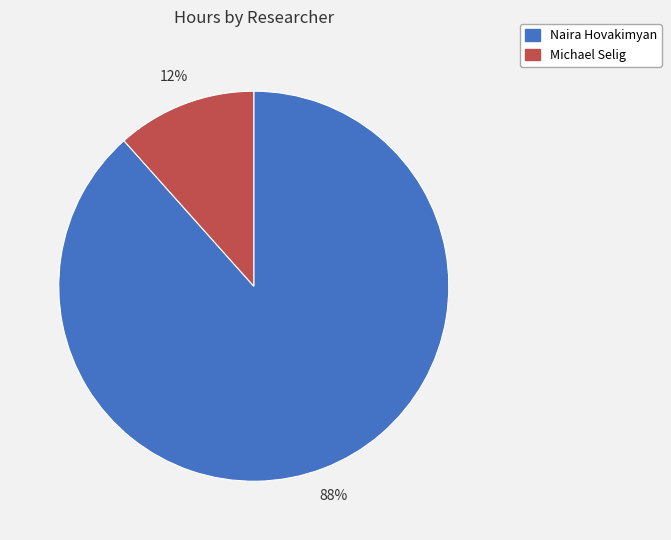

Rank the categories by value from highest to lowest.

Naira Hovakimyan, Michael Selig